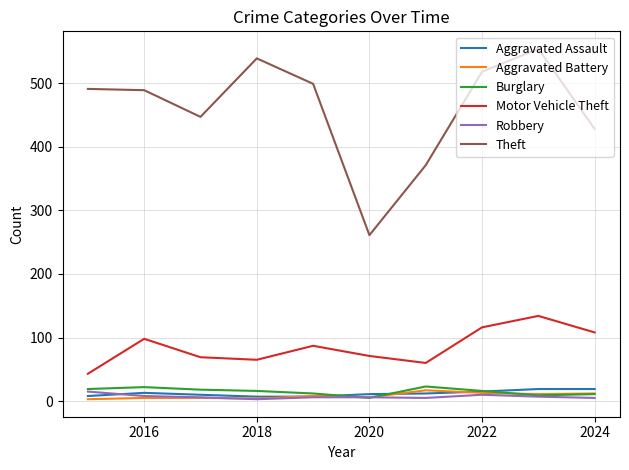

Which series has the largest total across all categories?

Theft